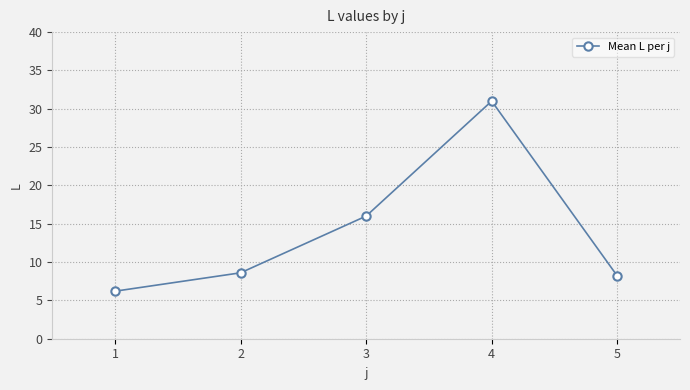

Is it true that the value at 4 is 50.7?

False